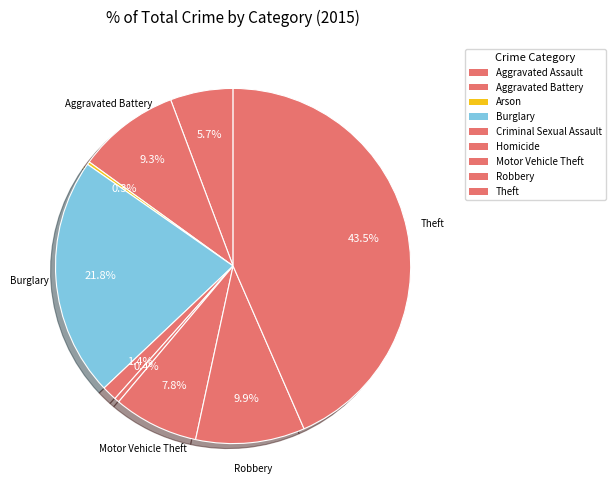

Which slice is the largest?

Theft